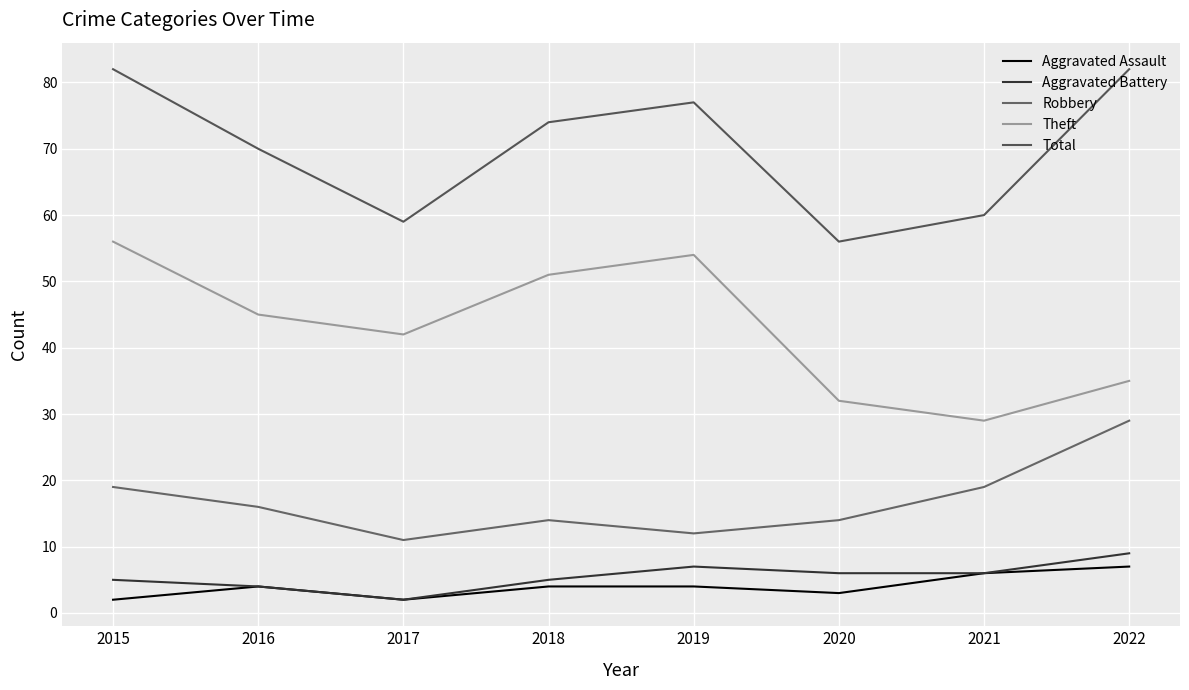

Where does the Total series first go above 74?

2015